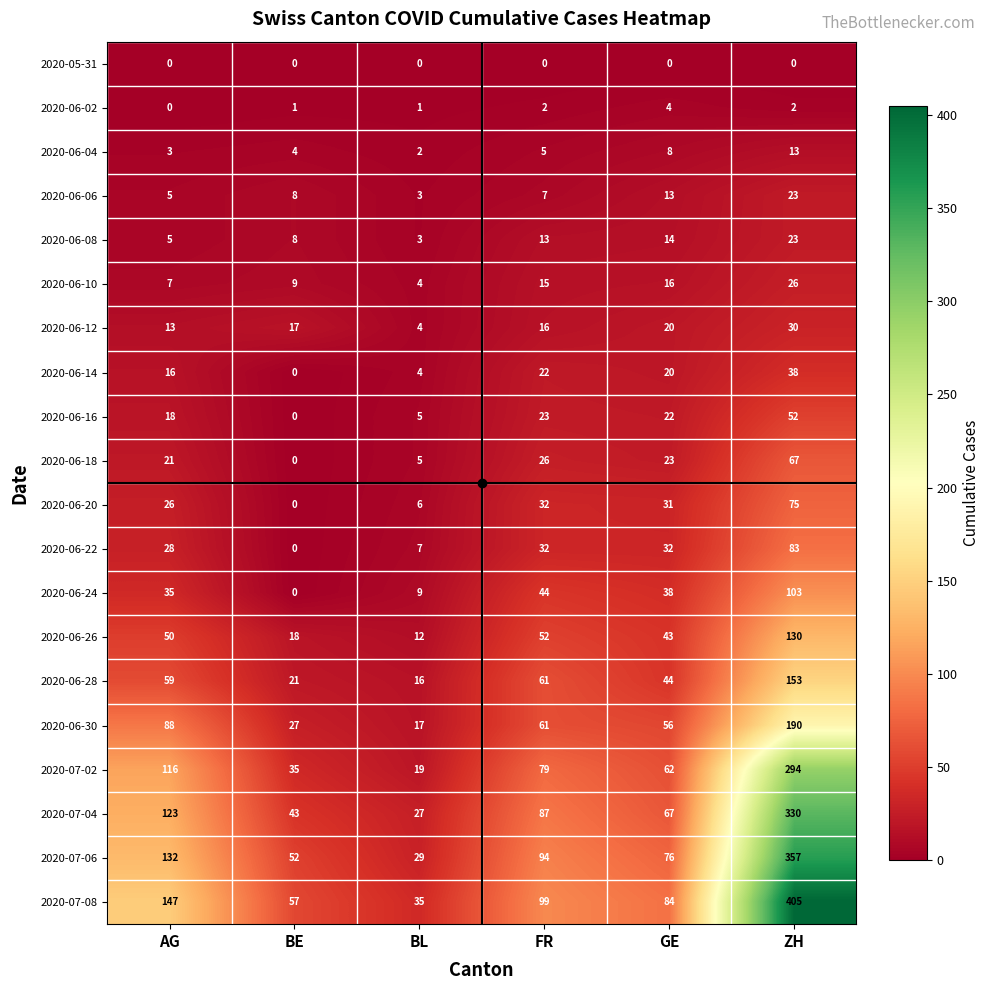

What is the average value of the 2020-06-06 series?

10